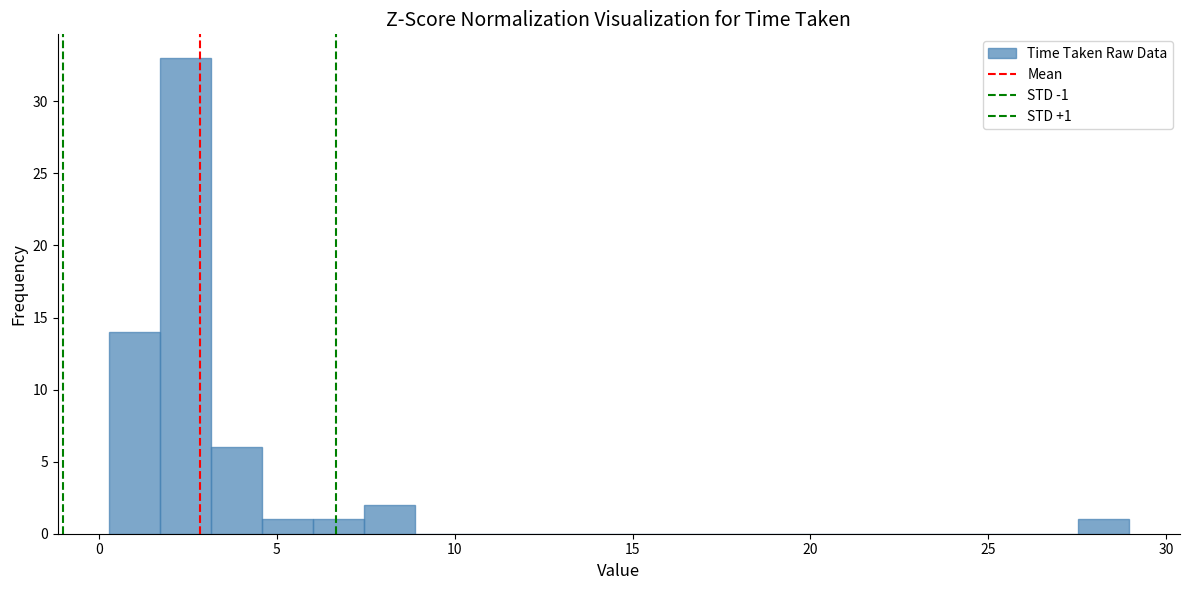

Read against the x-axis, roughly where is the centre of the tallest bar?

2.5